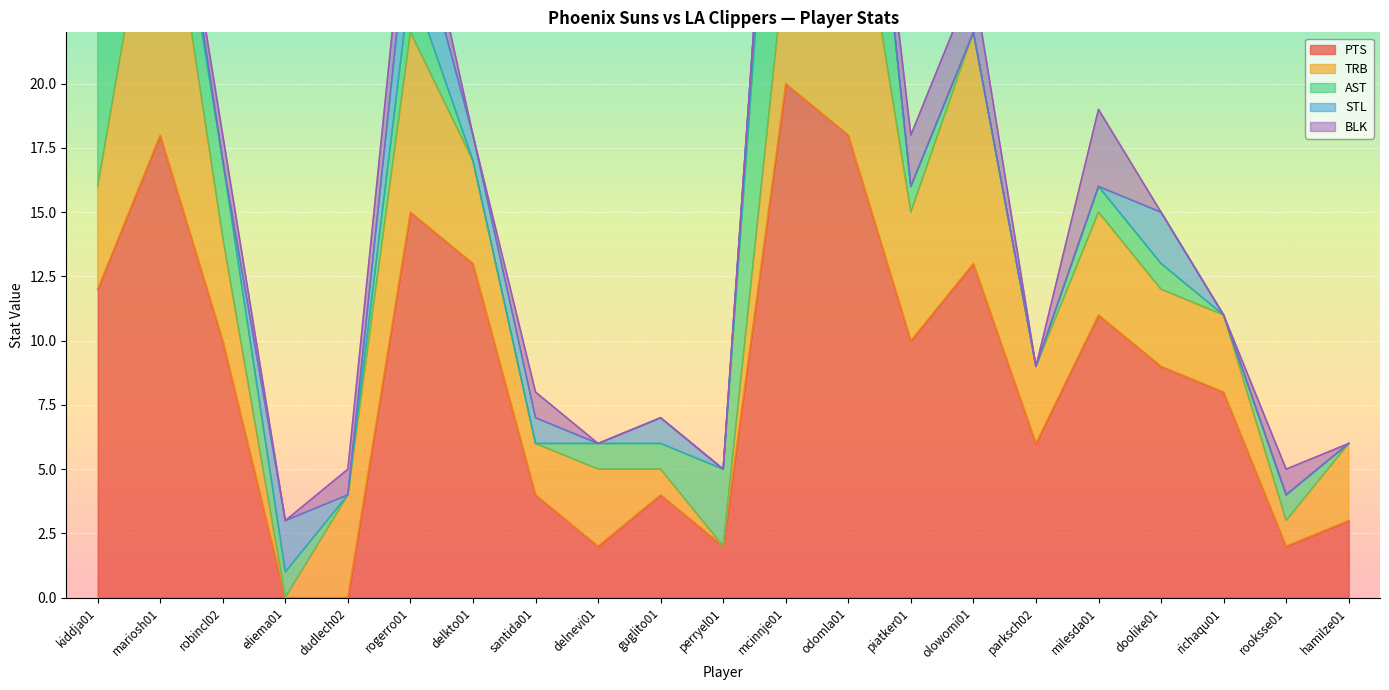

The PTS series shows 11 at milesda01. True or false?

True